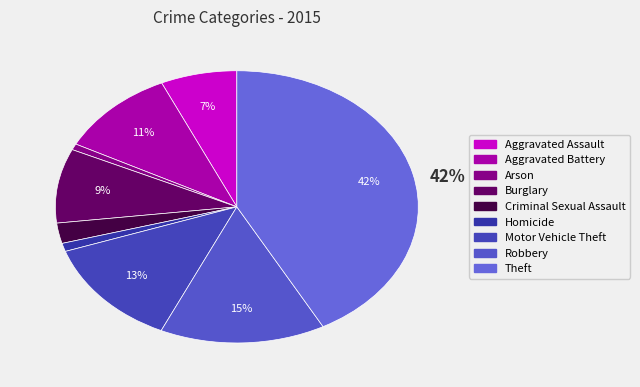

To the nearest percent, what portion does Robbery represent?

15%